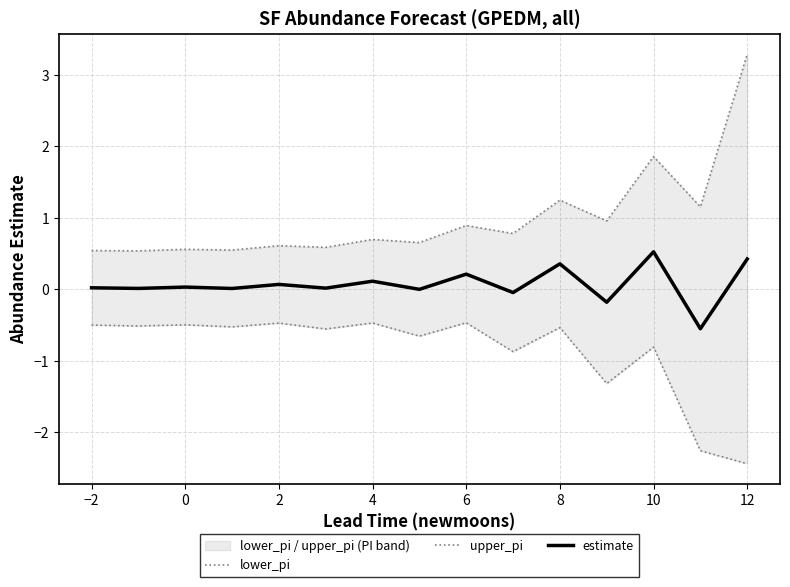

Count the number of categories in the chart.

15